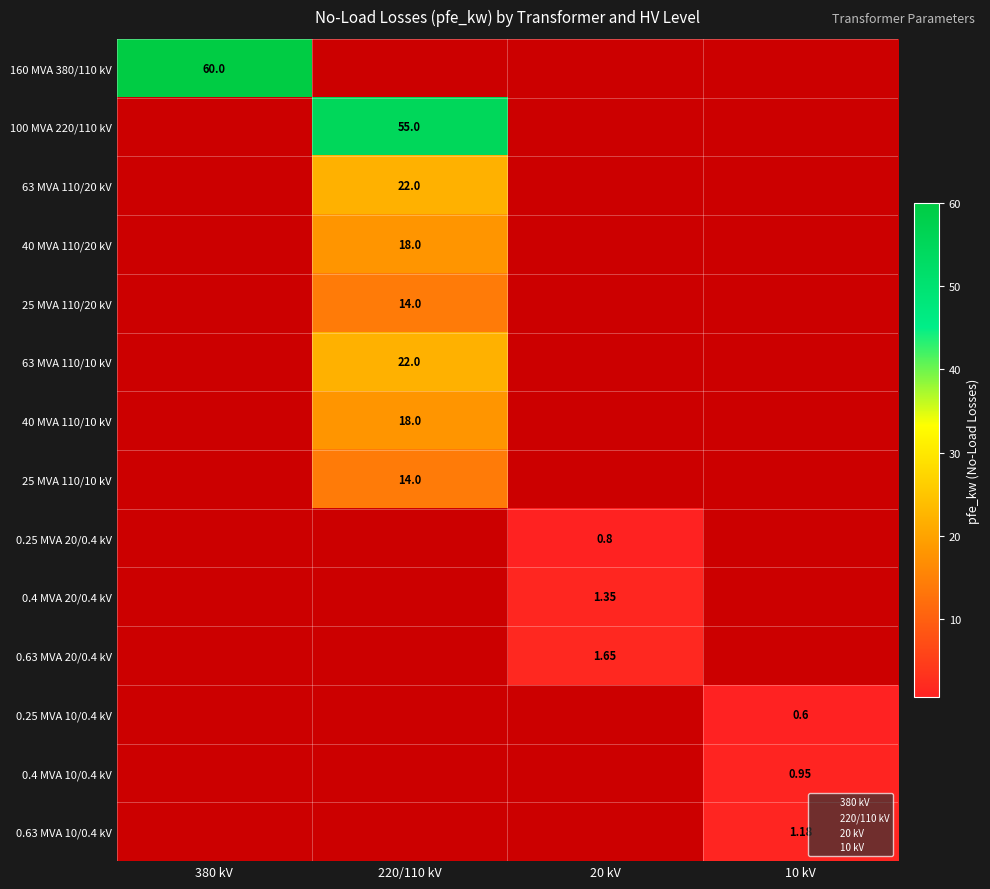

Which label corresponds to the largest value in the chart?

380 kV